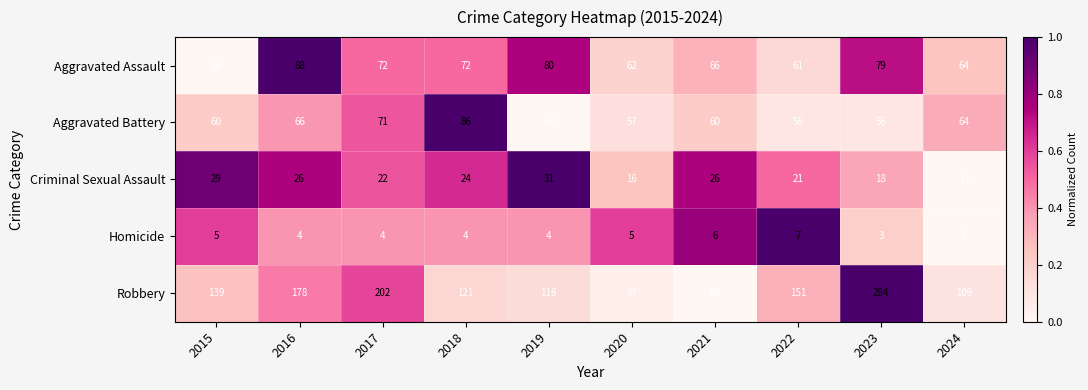

What is the spread (max minus min) of values at 2015?

134